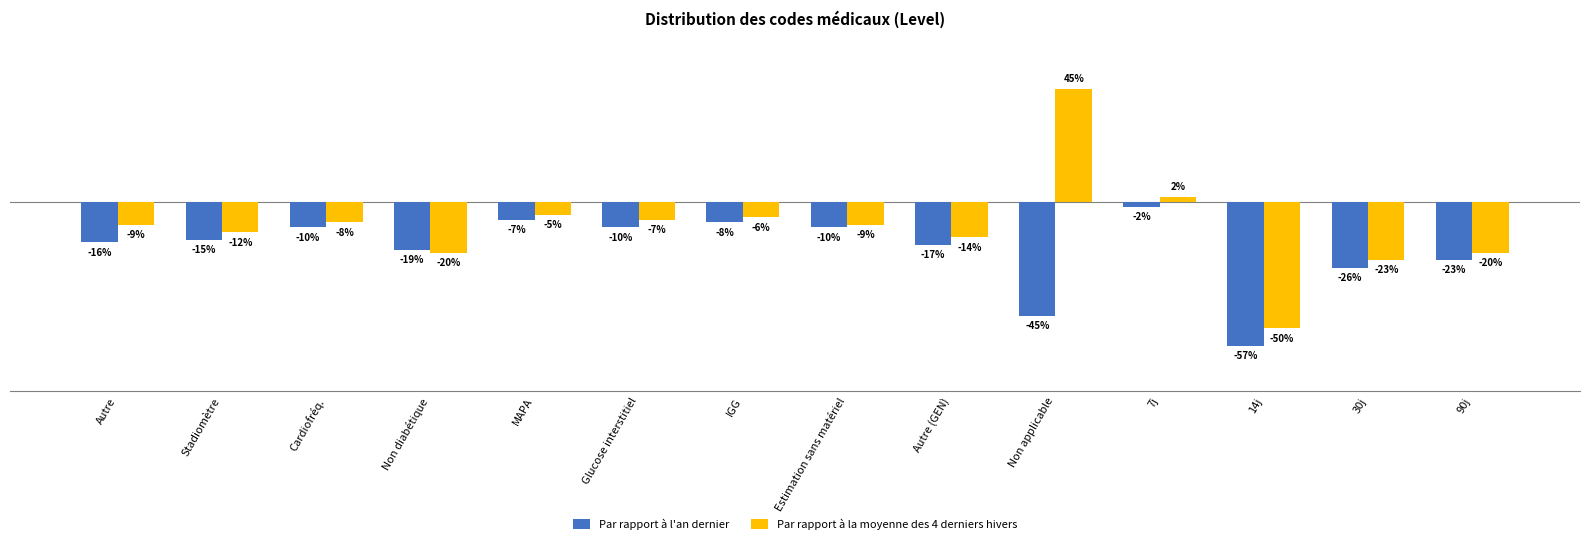

Where does the Par rapport à l'an dernier series first go above -15?

Cardiofréq.